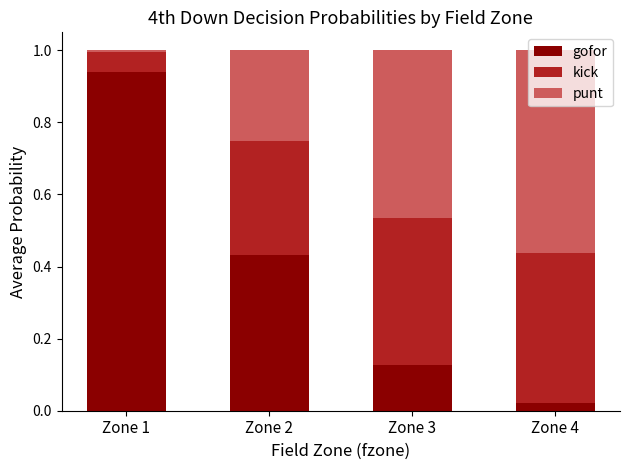

The value of gofor at Zone 2 is 0.2. True or false?

False